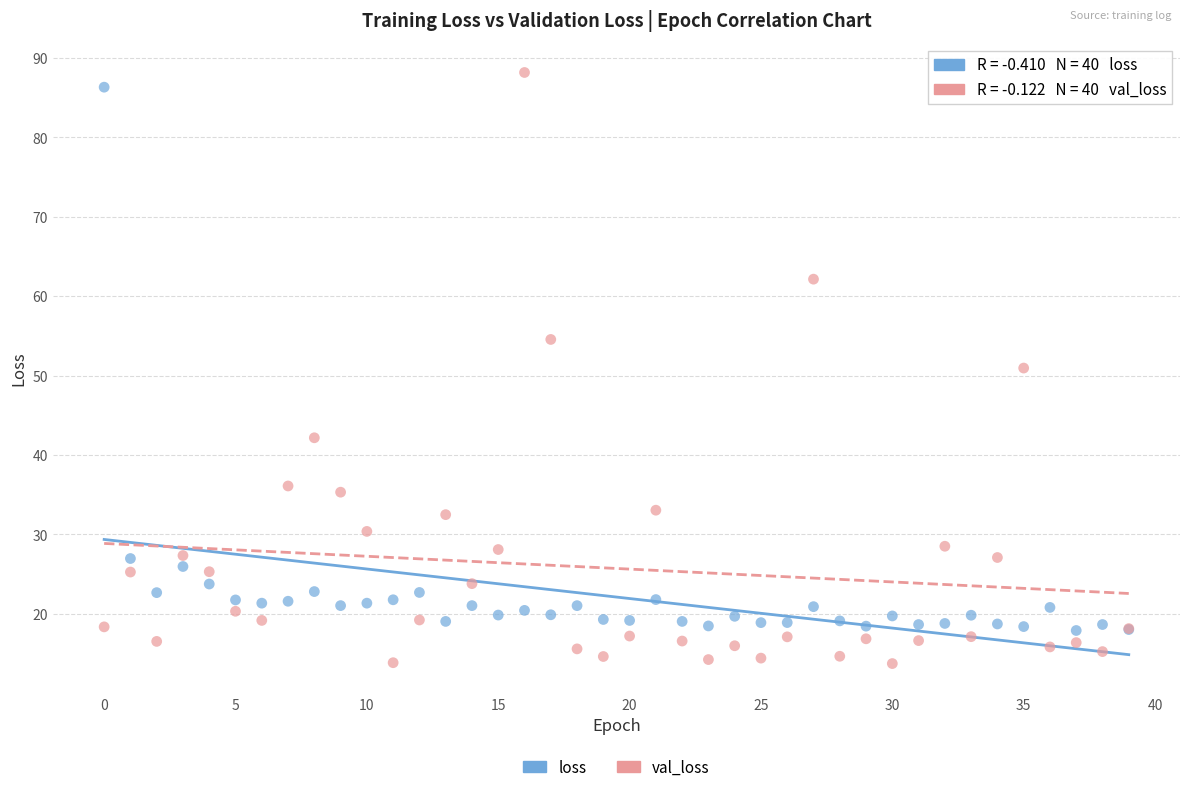

Which series contains the lowest Y value?

val_loss